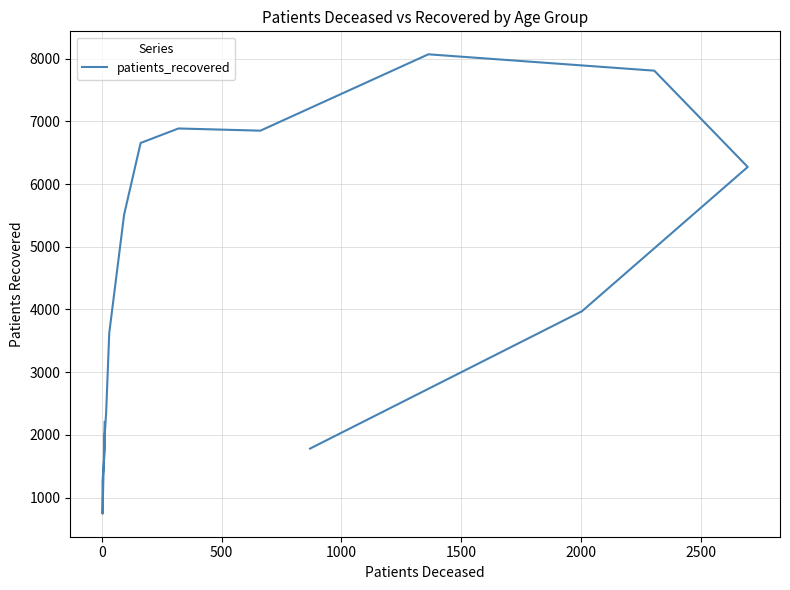

What is the average value?

4235